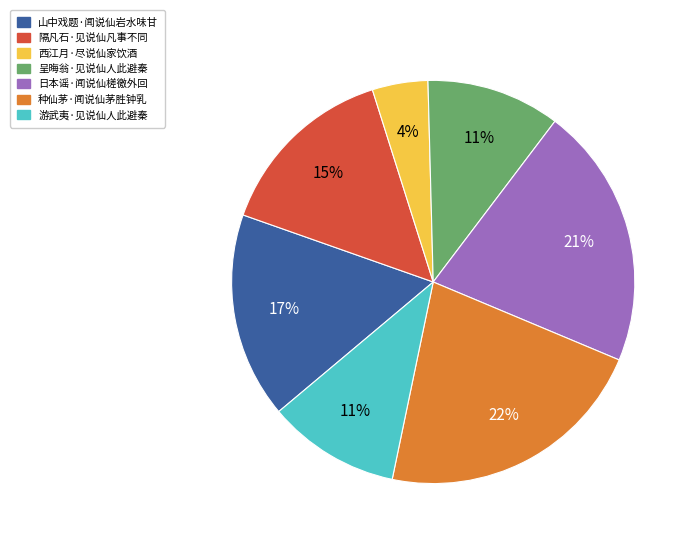

How many segments does this pie chart have?

7